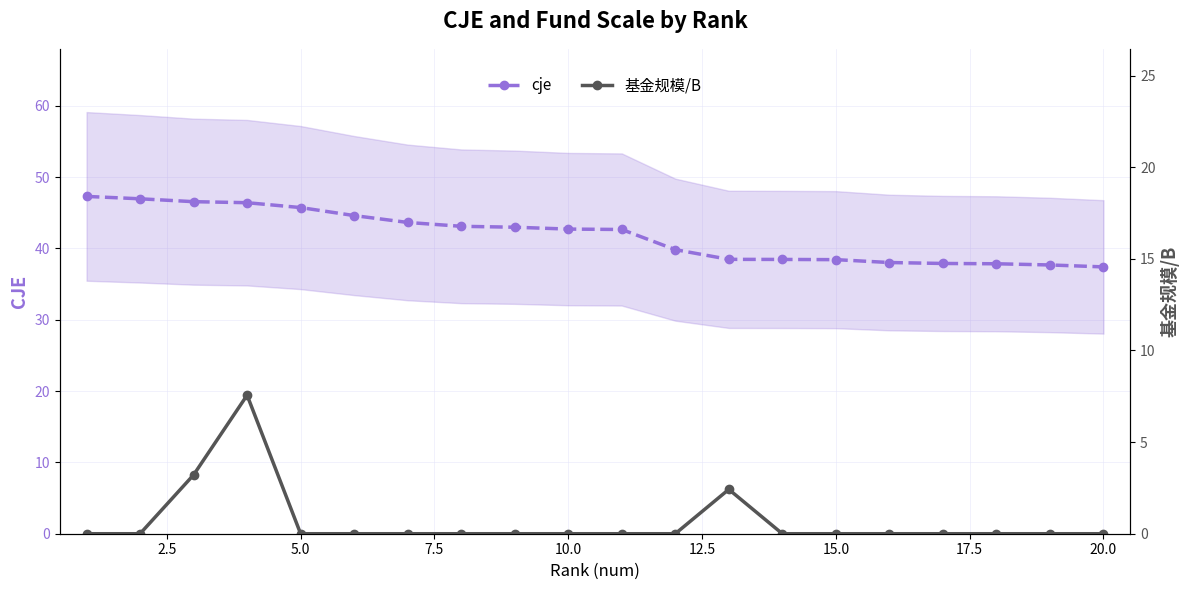

How many values in the cje series are below 42?

9